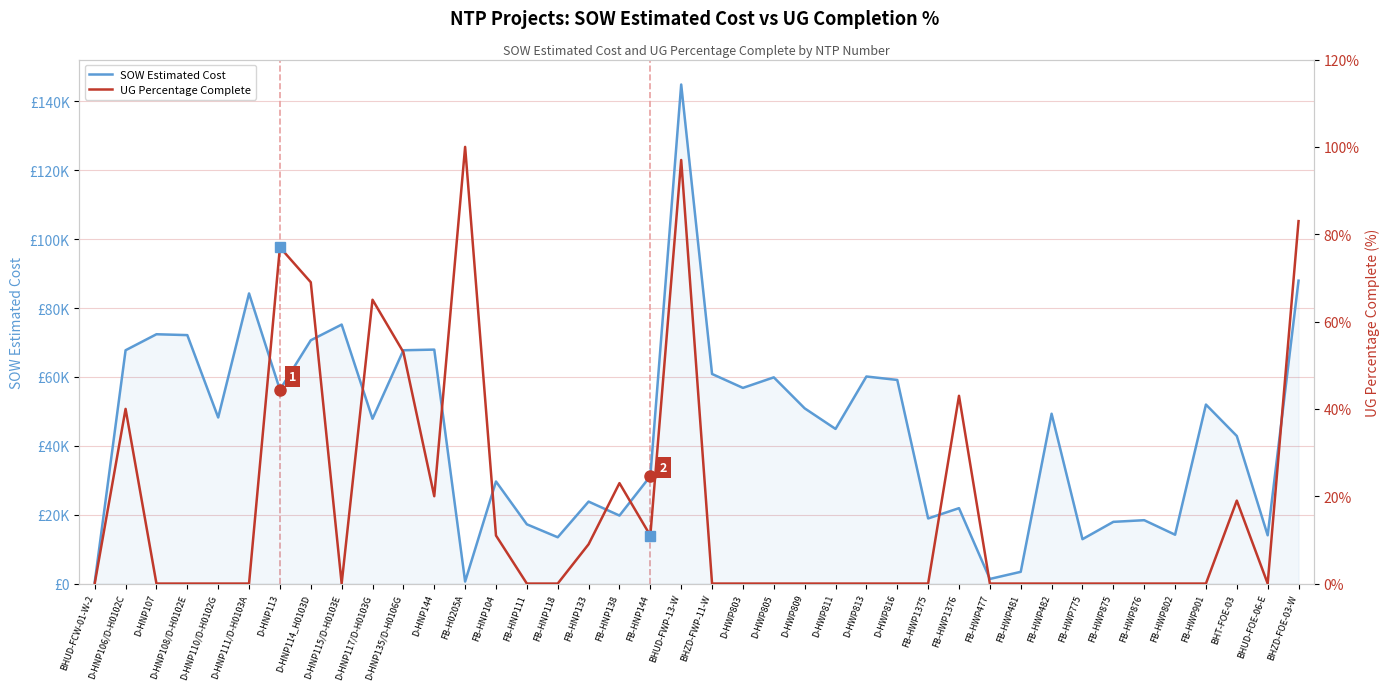

What position from the right is FB-HWP775?

8